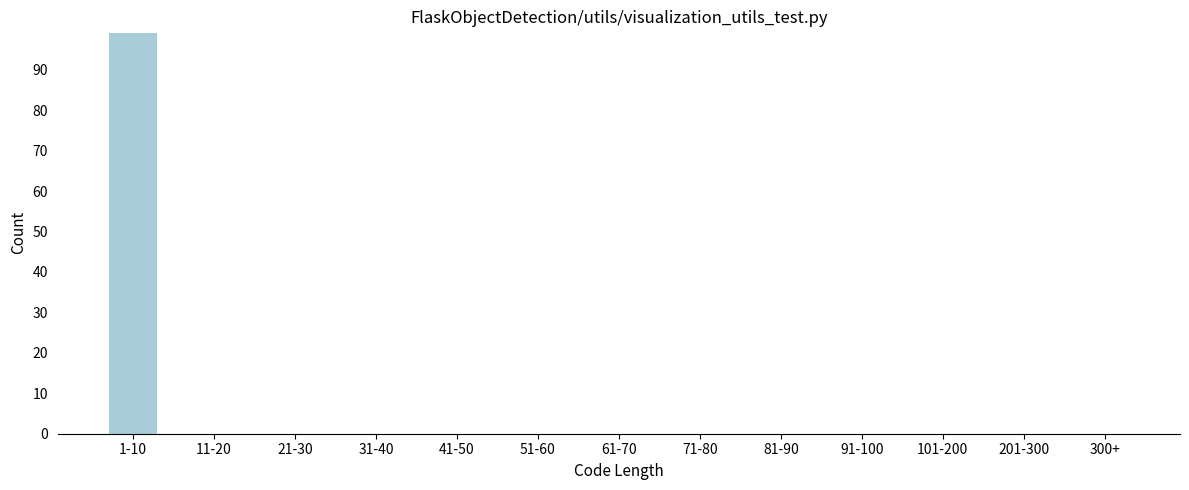

Reading right to left, what are all the values shown in this chart?

300+=0	201-300=0	101-200=0	91-100=0	81-90=0	71-80=0	61-70=0	51-60=0	41-50=0	31-40=0	21-30=0	11-20=0	1-10=99